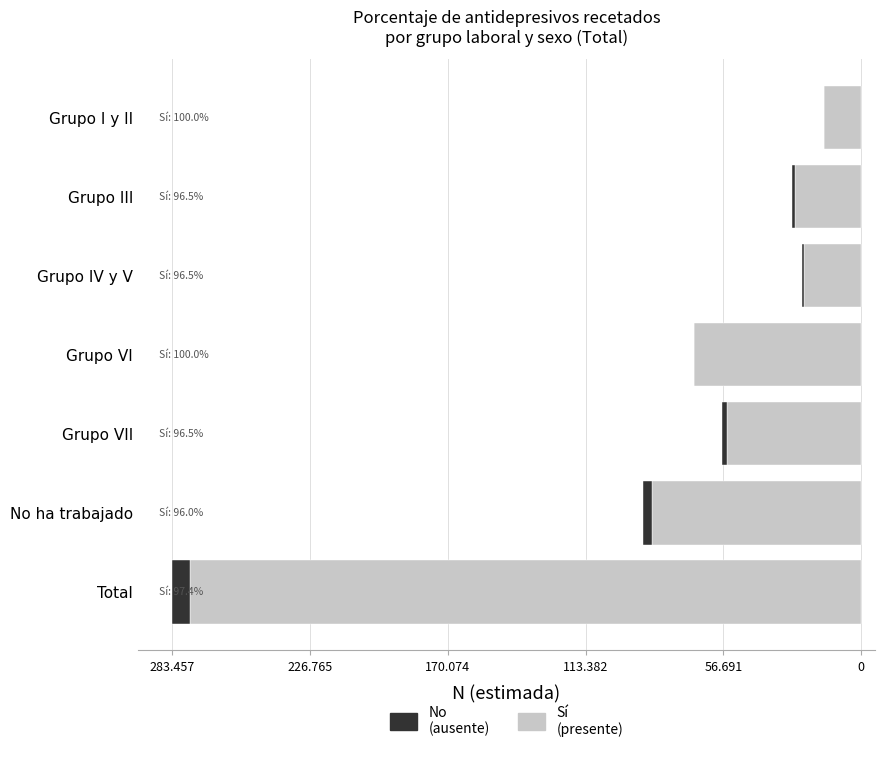

What are all the series names shown in the legend?

No (ausente), Sí (presente)